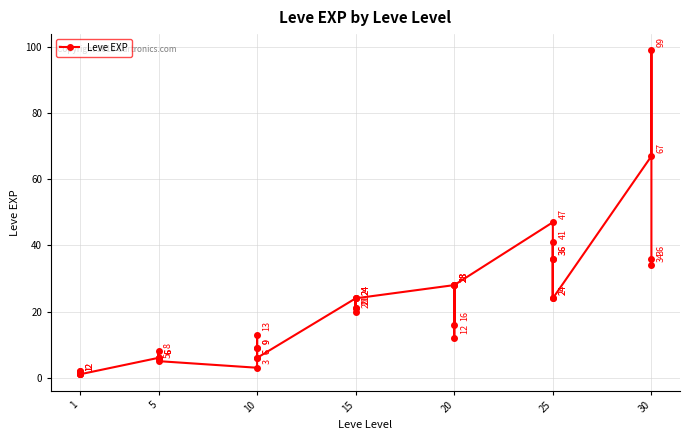

What is the change in value from 20 to 25?

-4